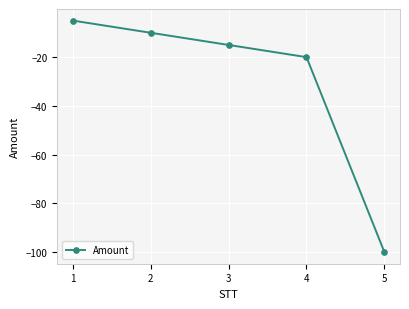

Reading left to right, what are all the values shown in this chart?

1=-5	2=-10	3=-15	4=-20	5=-100